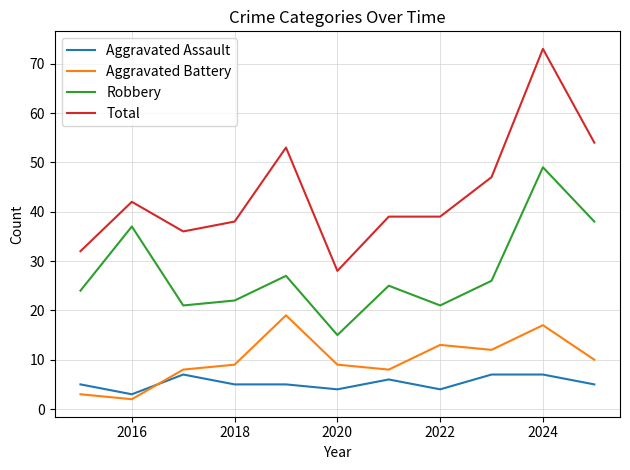

What is the lowest value of the Aggravated Assault series?

3